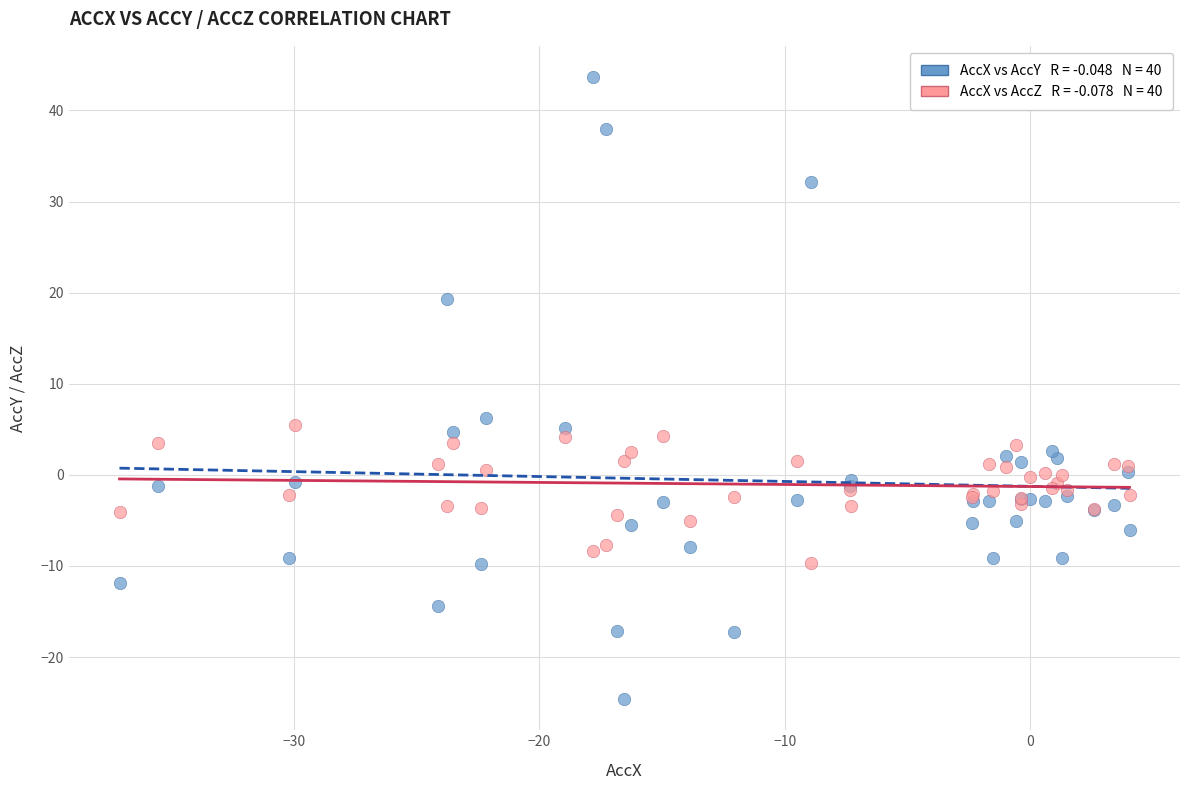

Across all series, what Y value is closest to 9?

6.3